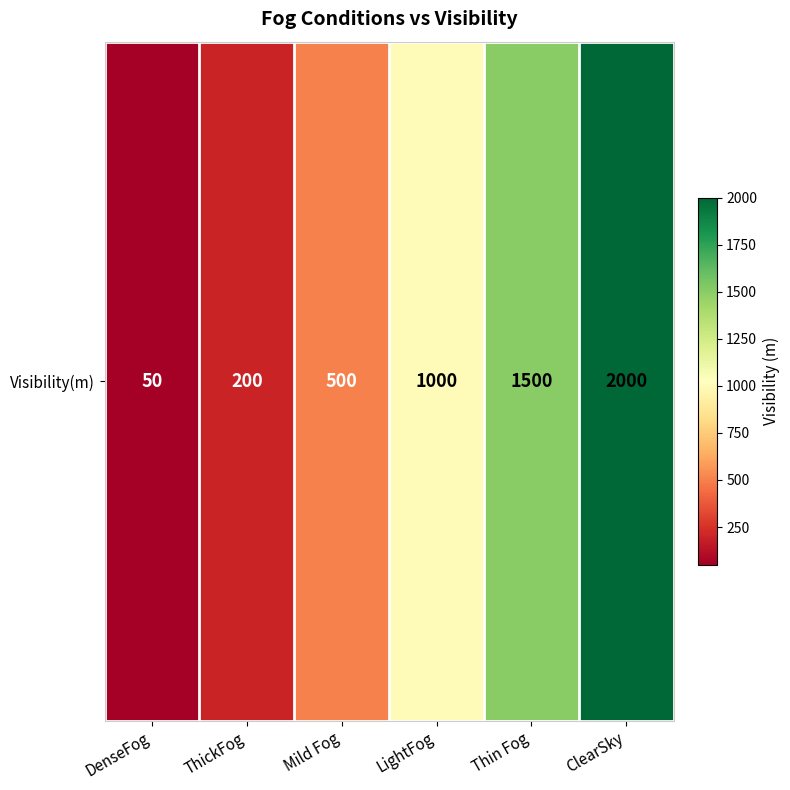

Read the value at ClearSky, to the nearest 50.

2000